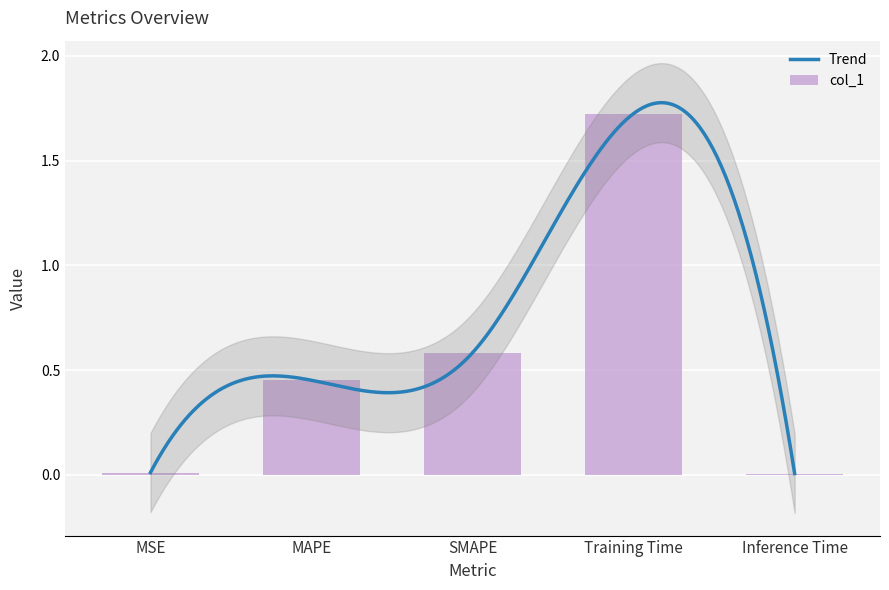

What is the change in value from MSE to SMAPE?

+0.6